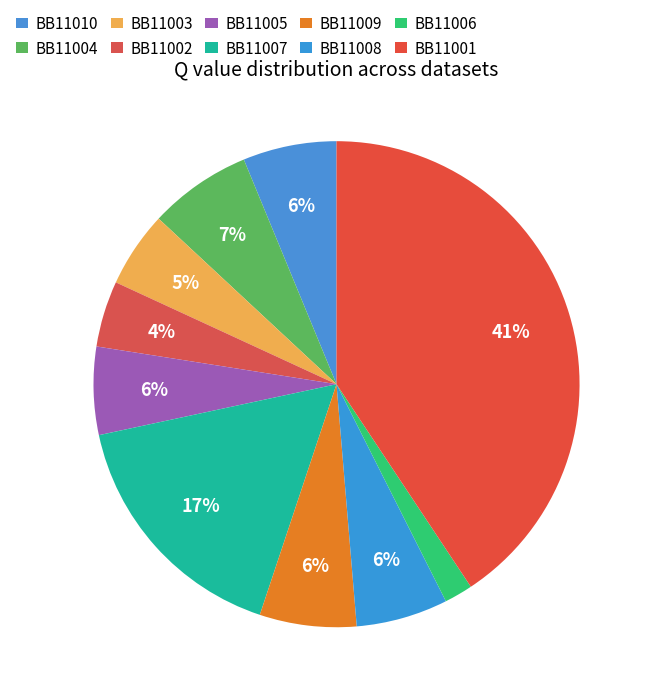

Combined, do BB11001 and BB11002 account for over 50%?

No